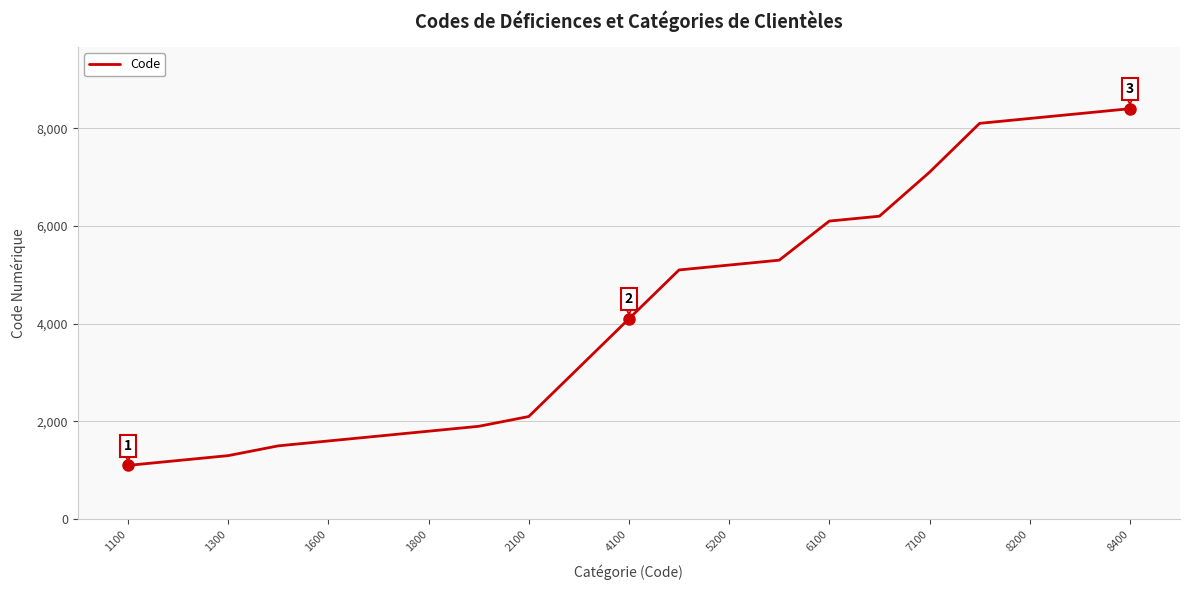

What is the maximum value shown in the chart?

8400